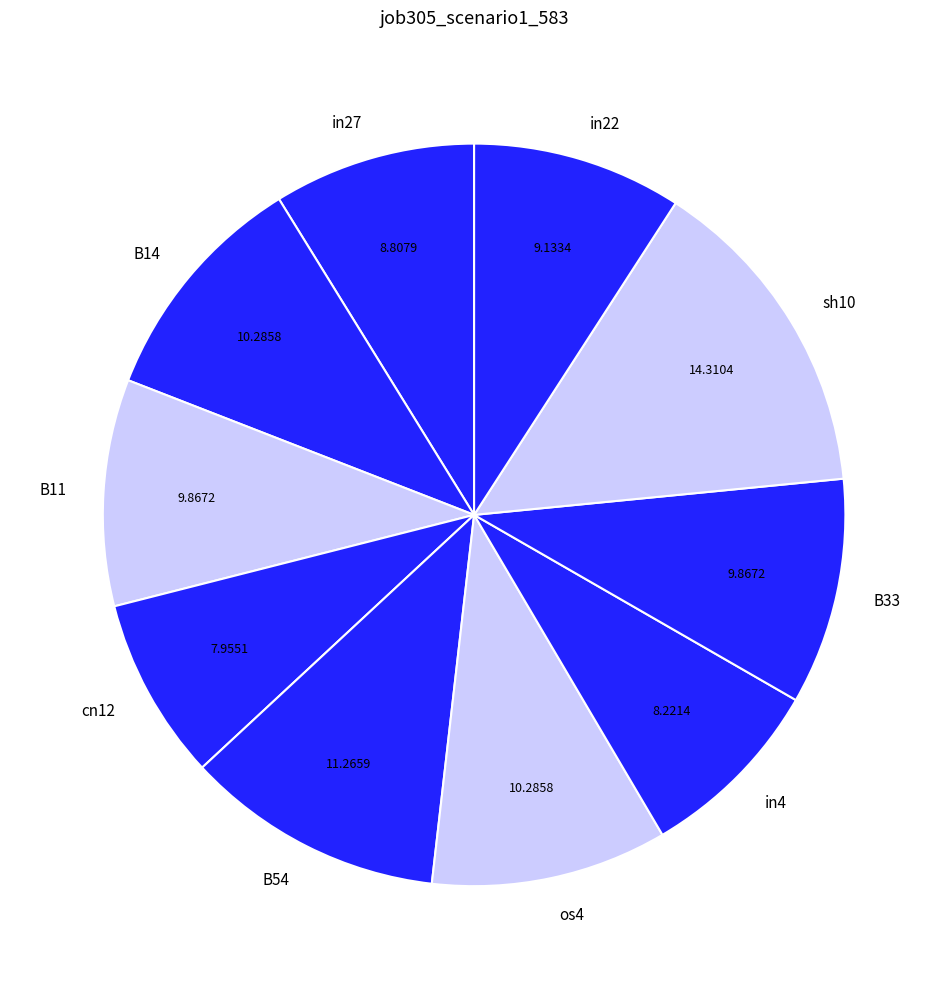

Is the sum of in27 and sh10 greater than half?

No